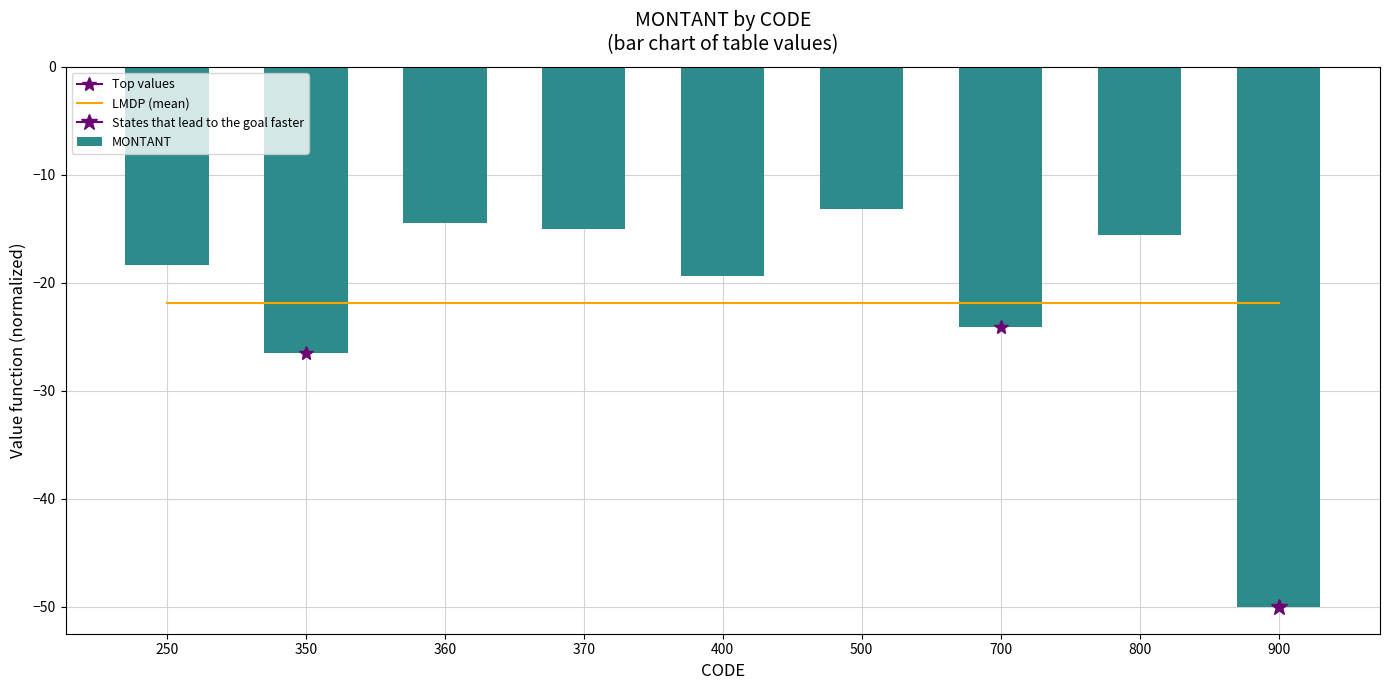

At which category is the sum across all series the highest?

500